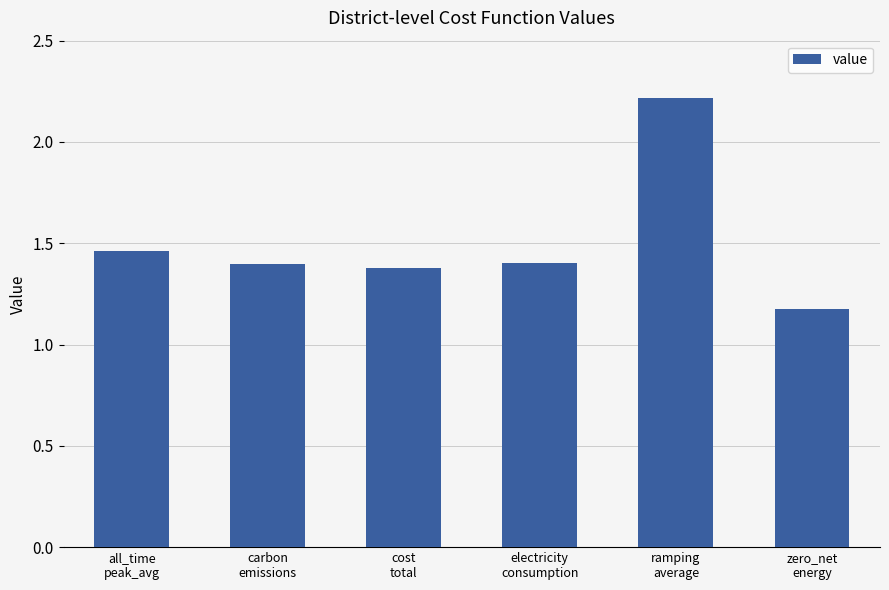

What is the ratio of the value at electricity
consumption to the value at zero_net
energy?

1.2